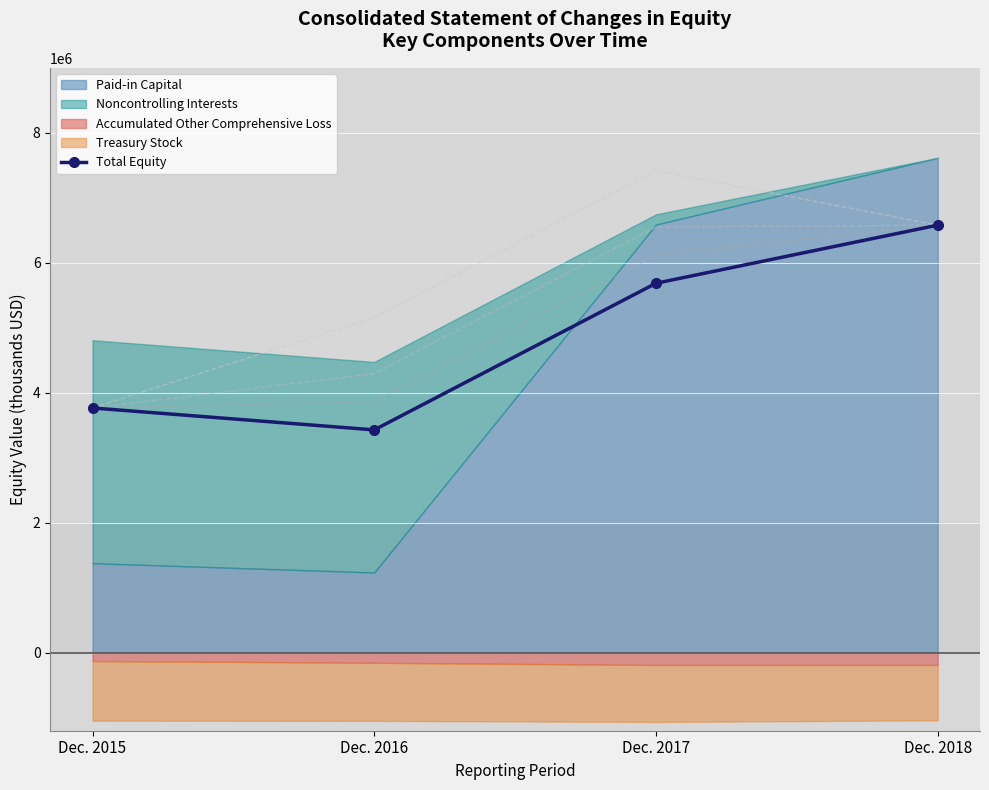

Count the values in the range 3766336 to 6579543.

3